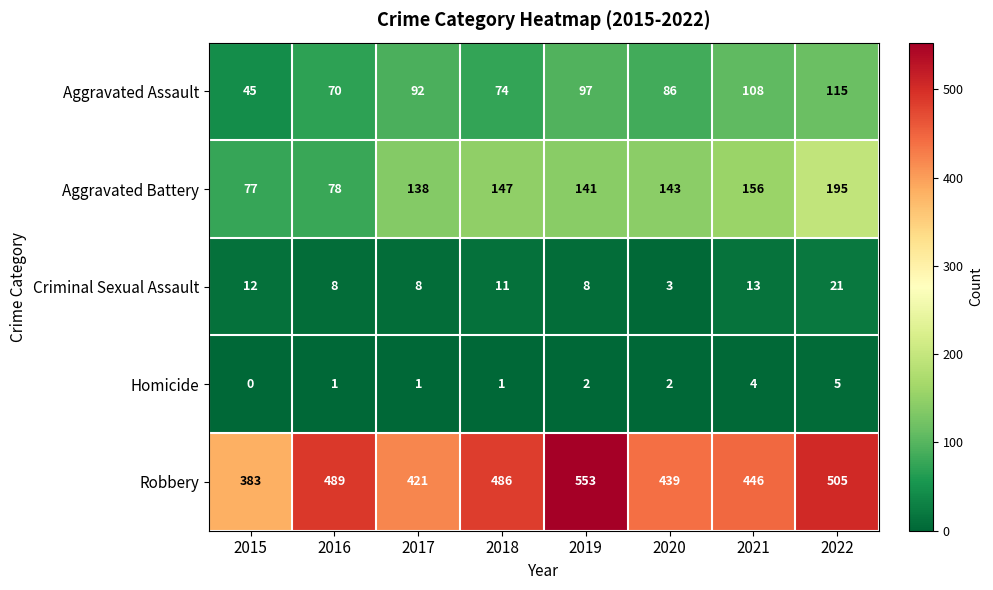

What is the greatest value displayed?

553